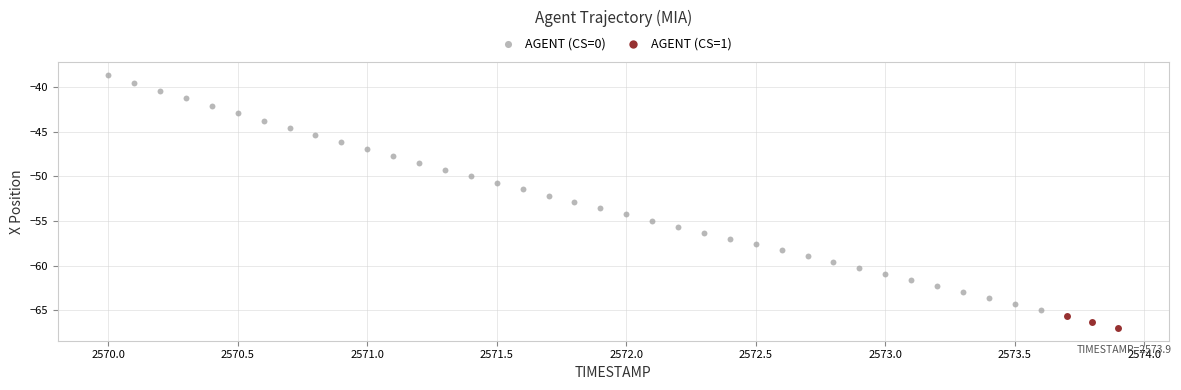

Which series reaches the maximum Y coordinate?

AGENT (CS=0)